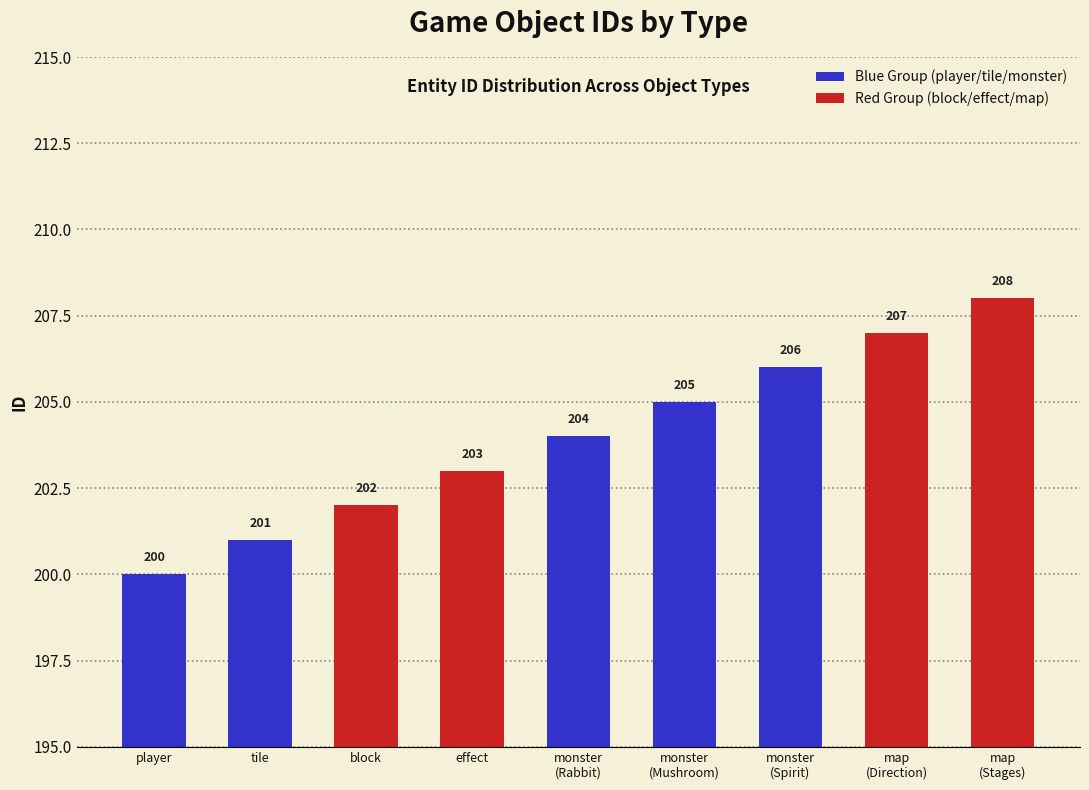

True or false: the data shows 205 at monster
(Mushroom).

True